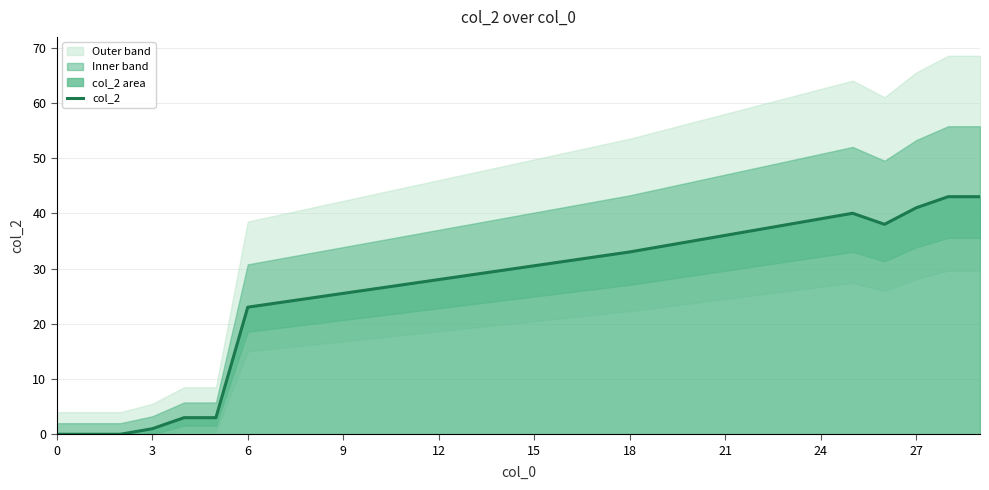

What is the highest value of the col_2 series?

43